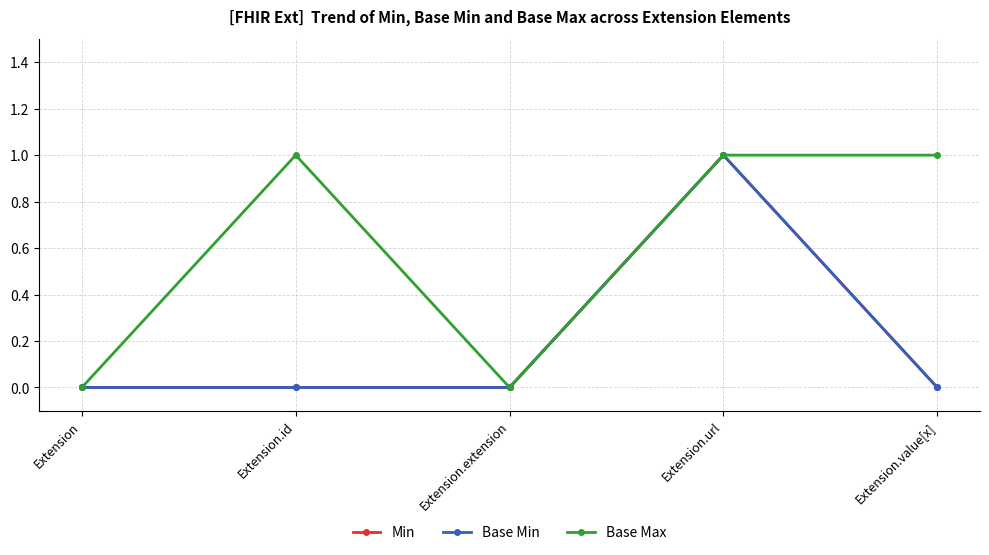

What position from the left is Extension.url?

4